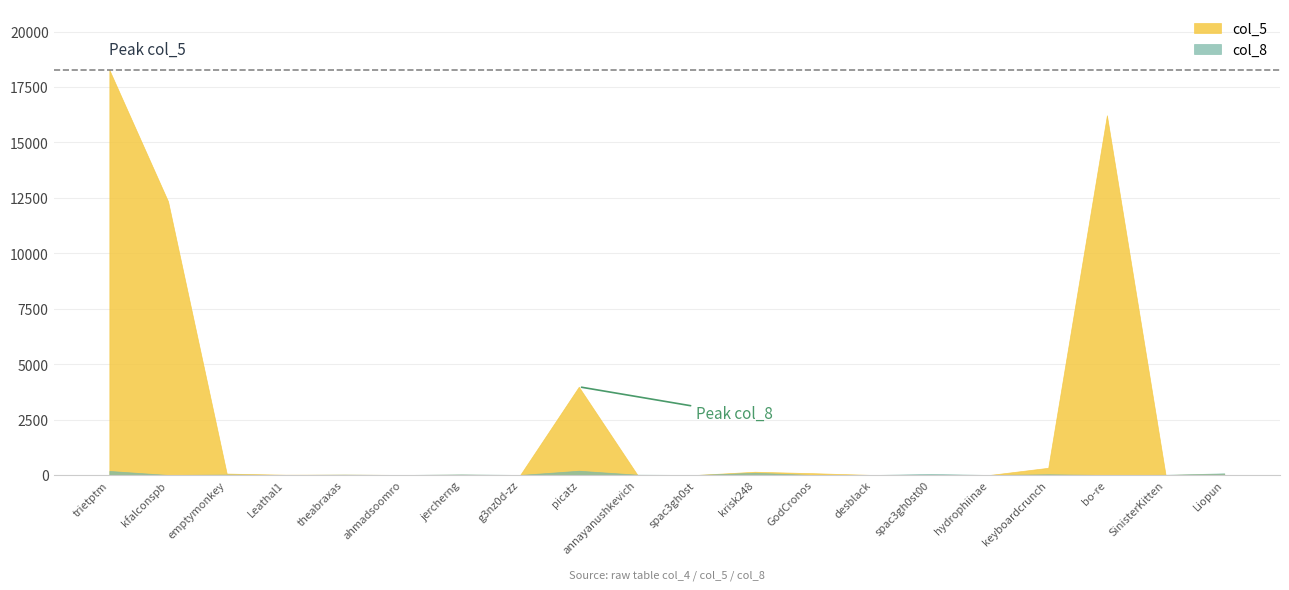

Between which two adjacent categories do col_8 and col_5 first intersect?

ahmadsoomro and jercherng